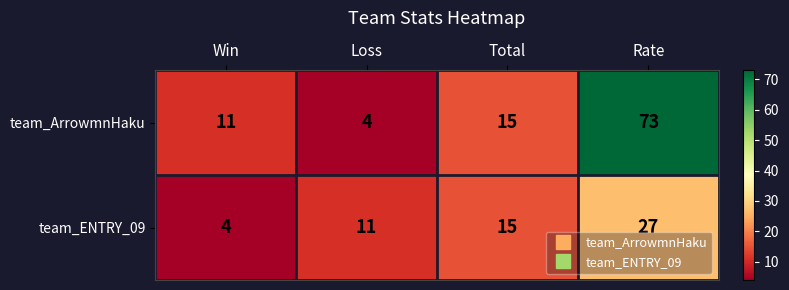

Reading left to right, list all the values displayed in this chart.

team_ArrowmnHaku: Win=11	Loss=4	Total=15	Rate=73
team_ENTRY_09: Win=4	Loss=11	Total=15	Rate=27